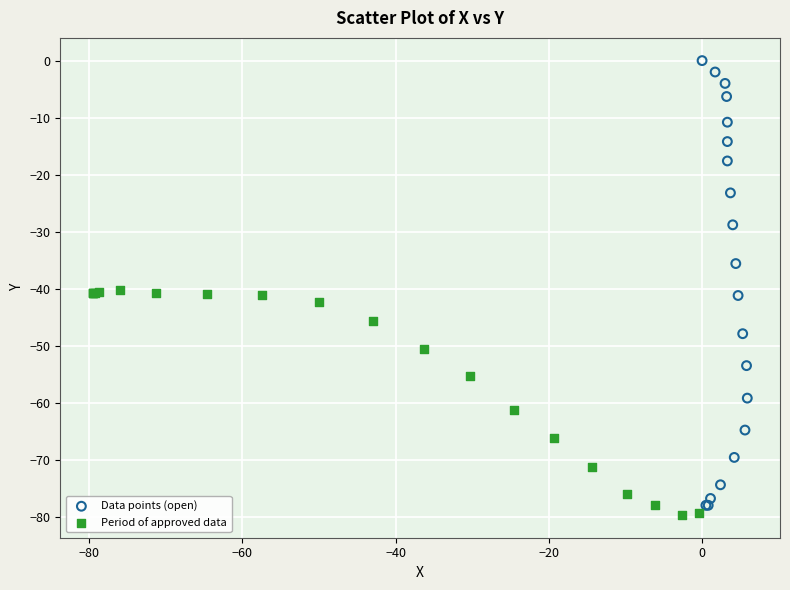

Which series has the widest spread of Y values?

Data points (open)